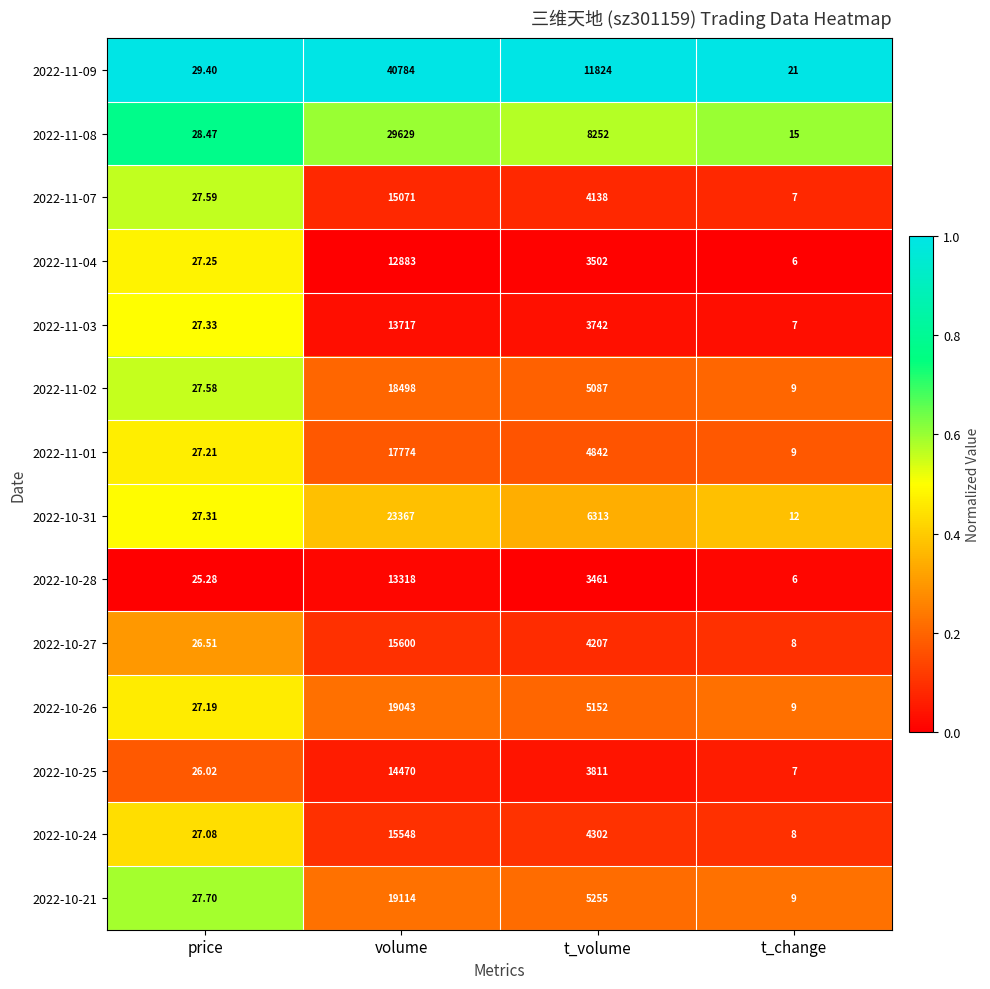

What is the total value across all series at t_volume?

73888.0